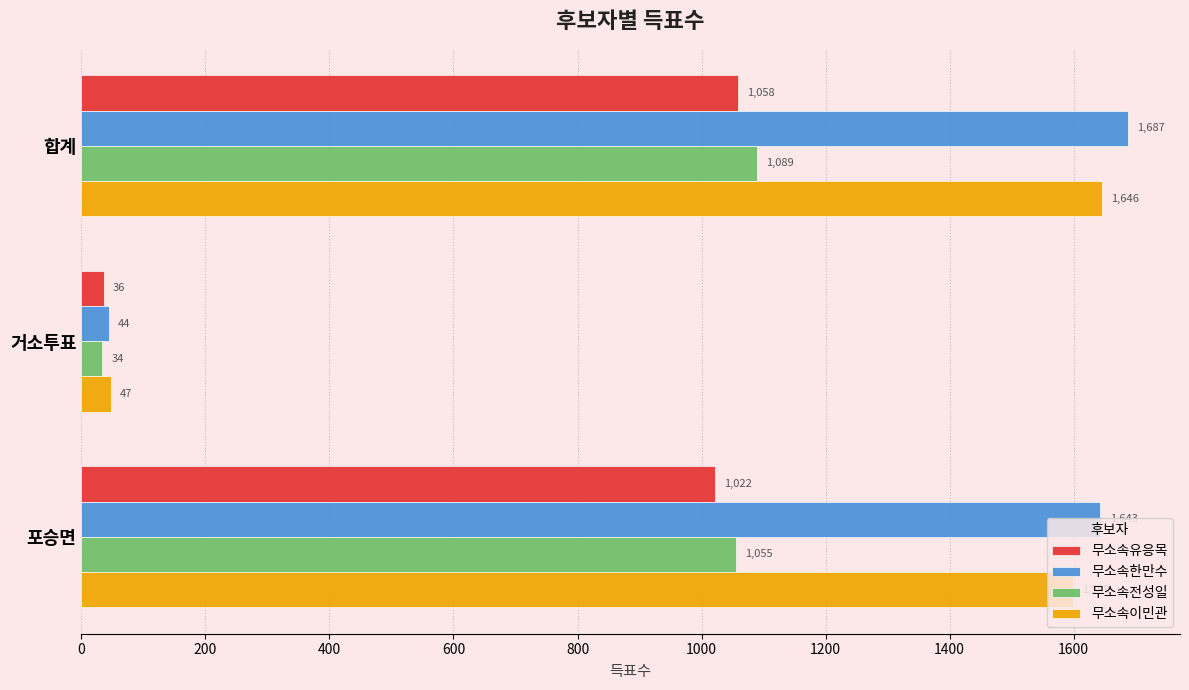

Where is 무소속이민관 nearest to the value 846?

포승면